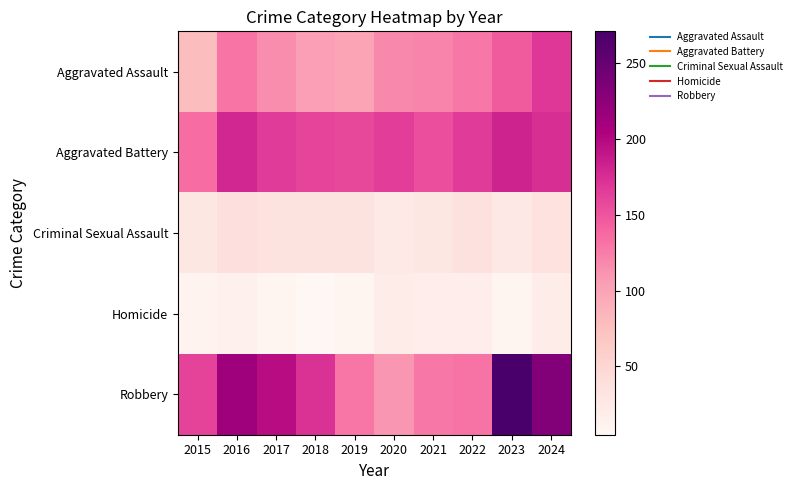

What is the greatest value displayed?

271